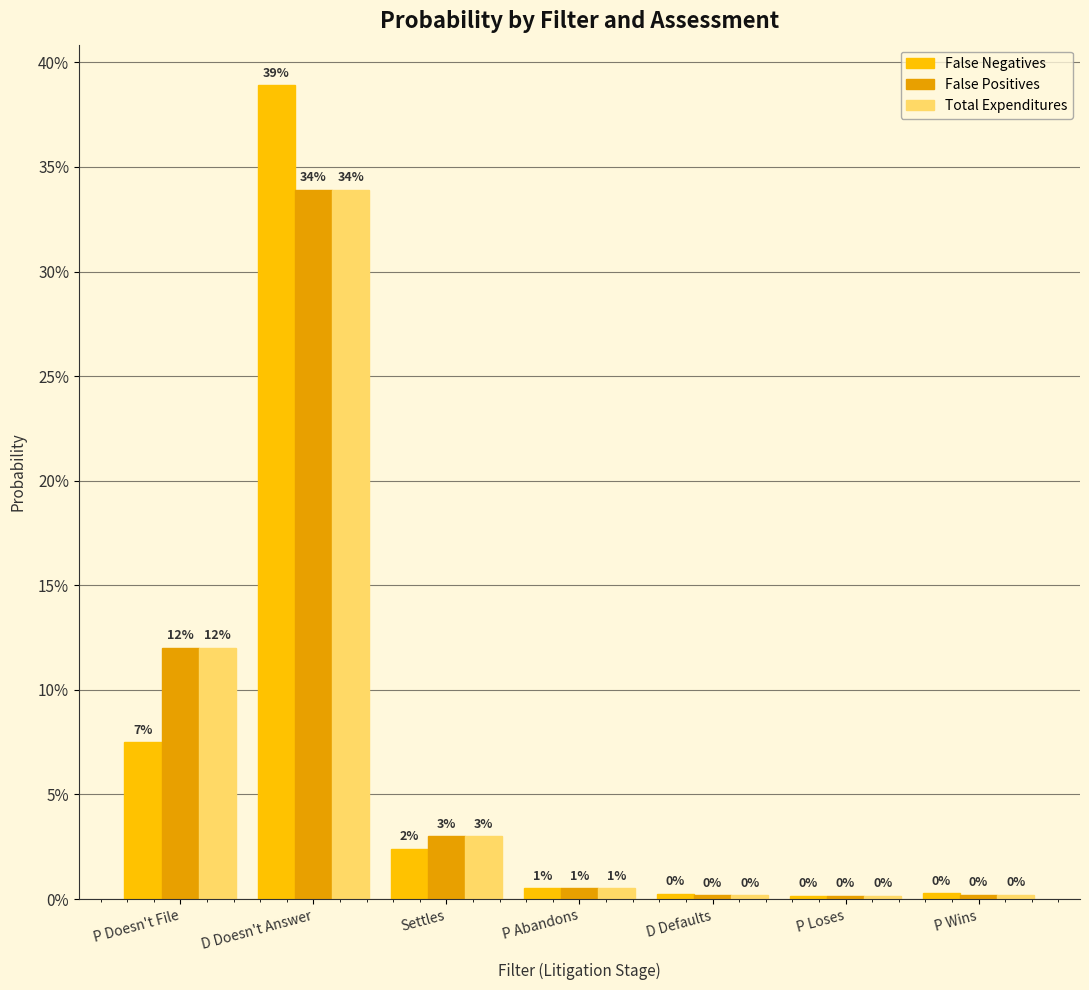

Reading right to left, what are all the values shown in this chart?

False Negatives: P Wins=0.0	P Loses=0.0	D Defaults=0.0	P Abandons=0.0	Settles=0.0	D Doesn't Answer=0.4	P Doesn't File=0.1
False Positives: P Wins=0.0	P Loses=0.0	D Defaults=0.0	P Abandons=0.0	Settles=0.0	D Doesn't Answer=0.3	P Doesn't File=0.1
Total Expenditures: P Wins=0.0	P Loses=0.0	D Defaults=0.0	P Abandons=0.0	Settles=0.0	D Doesn't Answer=0.3	P Doesn't File=0.1